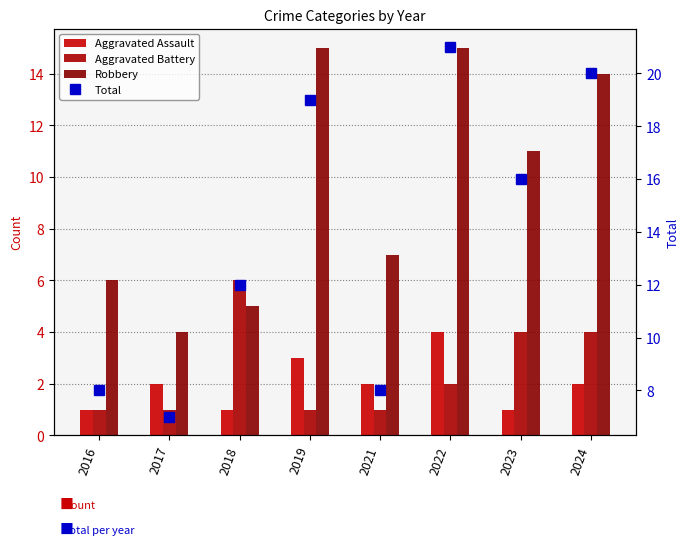

At which label is Robbery closest to 9?

2021